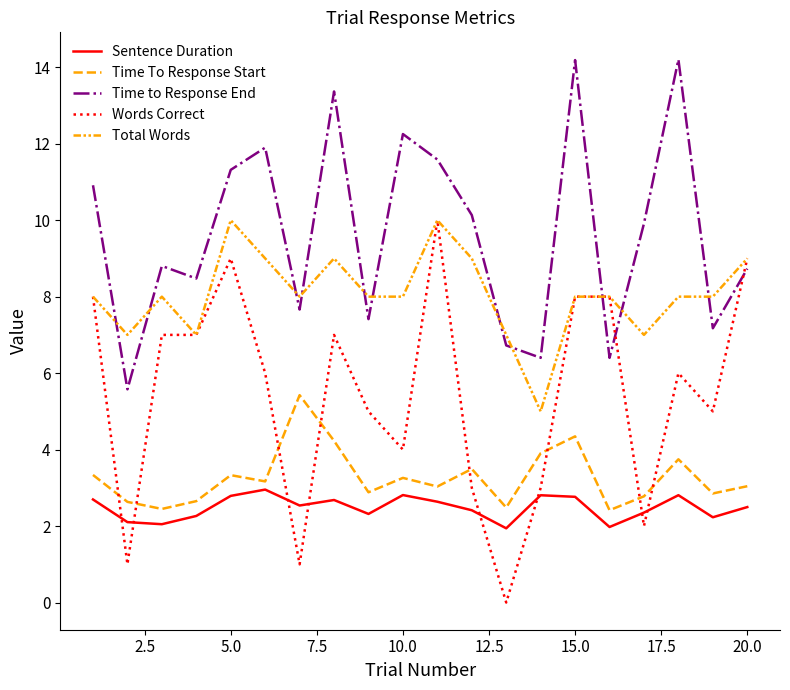

Does the chart display data point markers on the line(s)?

No